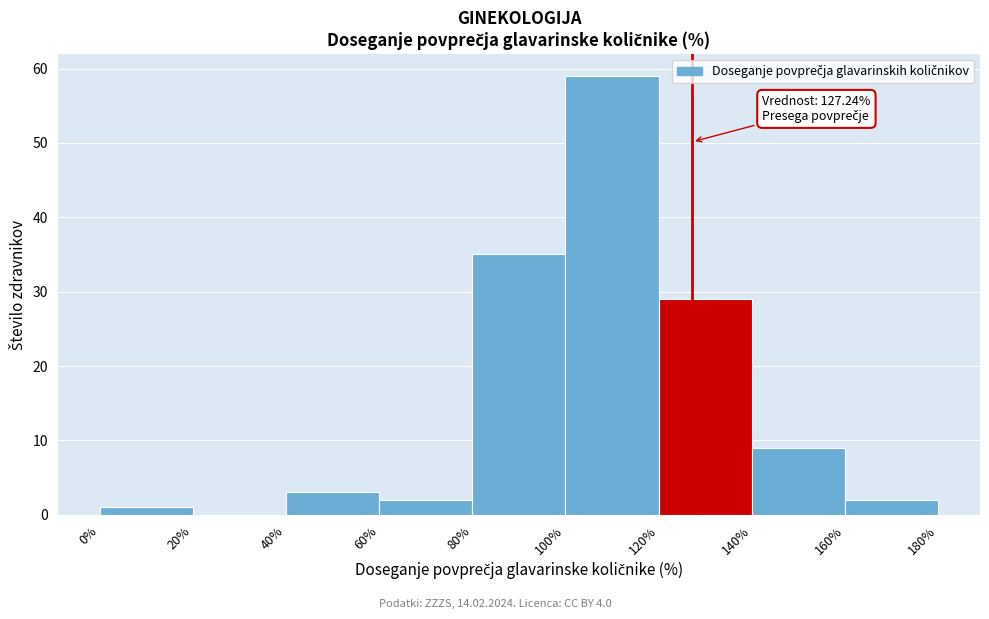

Over which range of the x-axis is the bar tallest?

100% to 120%